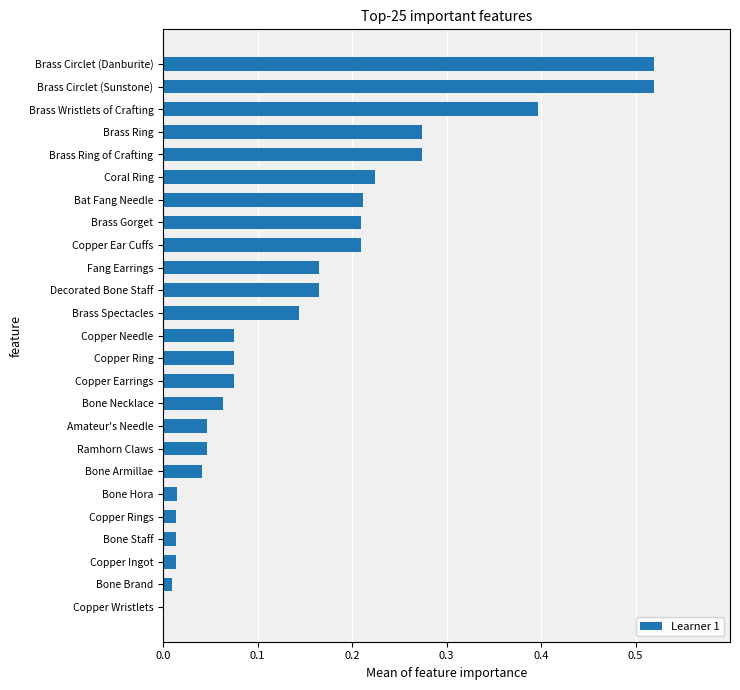

Which has a higher value, Brass Gorget or Copper Needle?

Brass Gorget